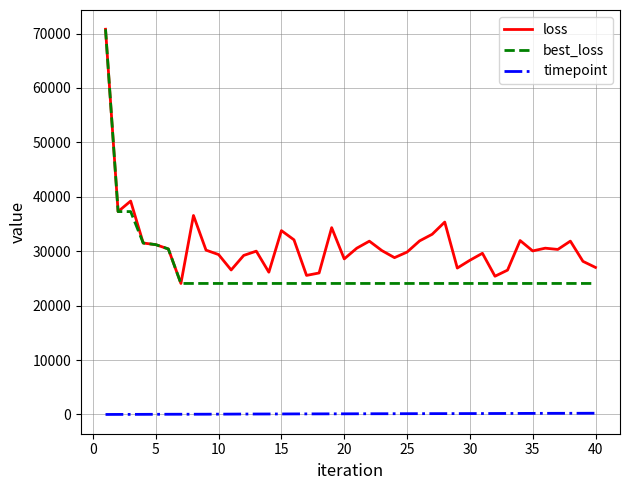

Rank the series by their average value, from lowest to highest.

timepoint, best_loss, loss